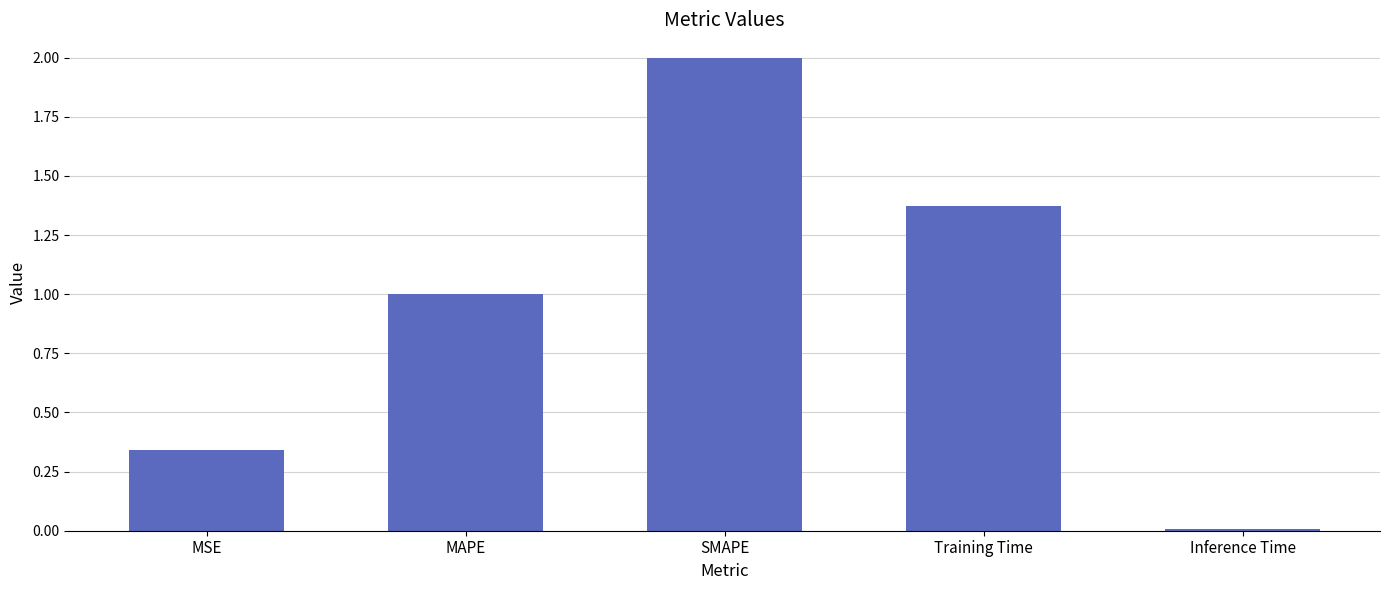

Are the bars grouped side by side (vs. stacked)?

No